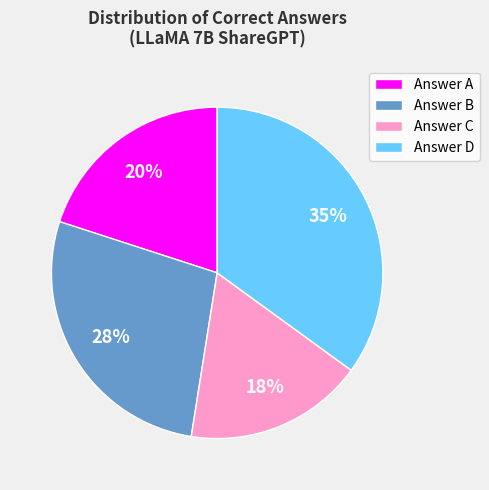

How many slices are in this pie chart?

4